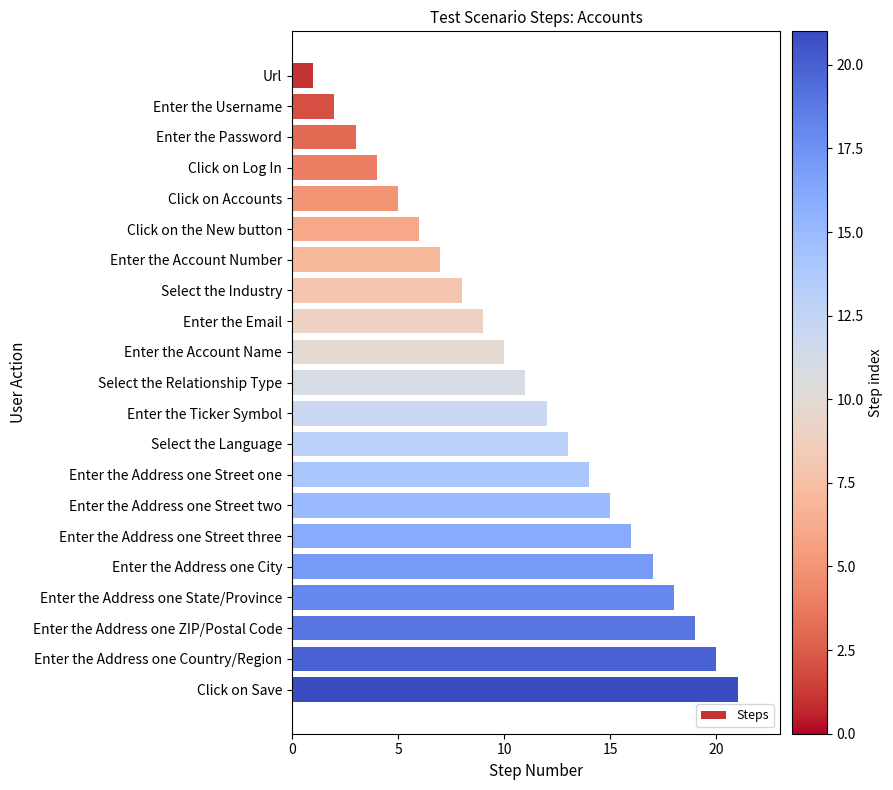

Approximately how many times larger is the value at Click on the New button compared to Enter the Account Number?

0.9